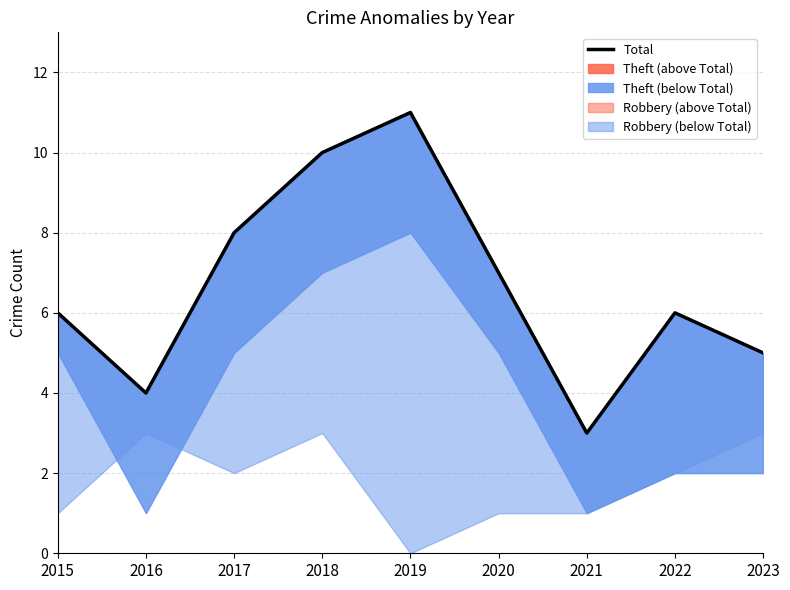

How many lines are shown in the chart?

1